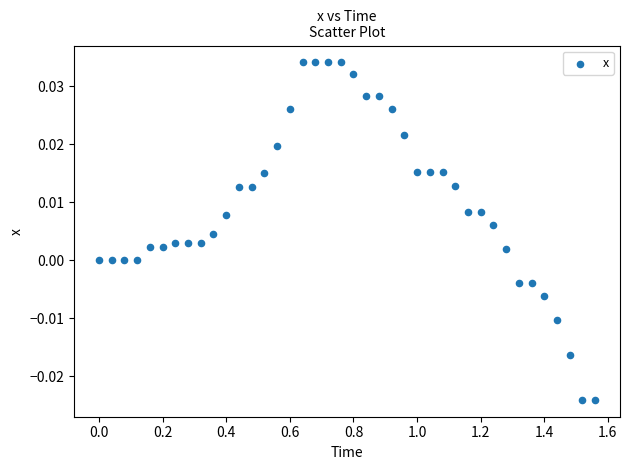

What is the range of X values (max minus min)?

1.6